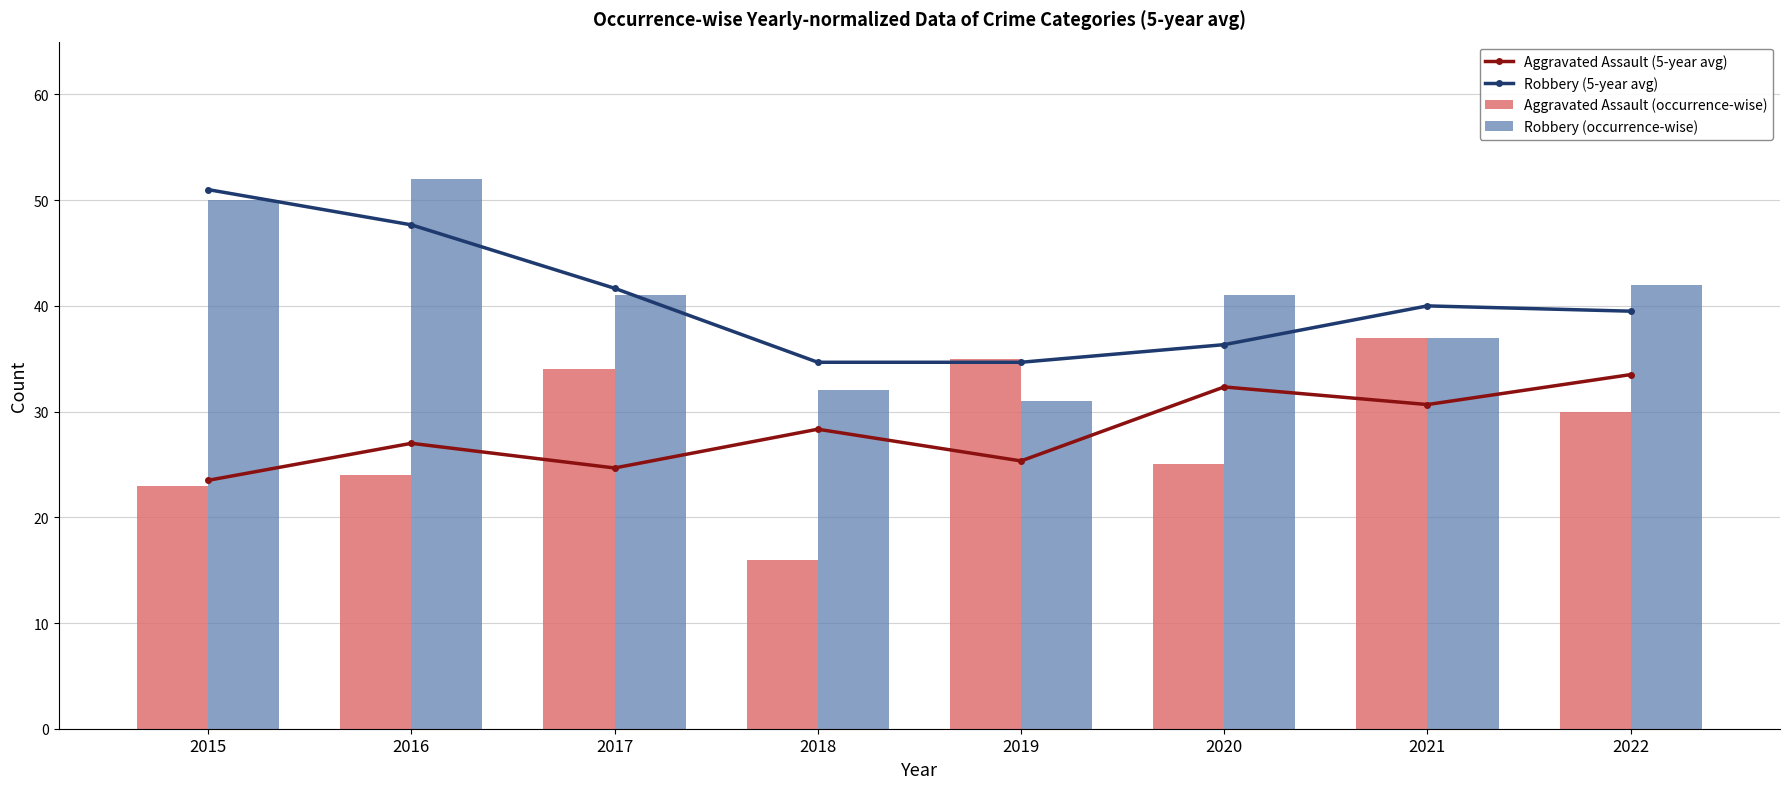

What are all the series names shown in the legend?

Aggravated Assault (5-year avg), Robbery (5-year avg), Aggravated Assault (occurrence-wise), Robbery (occurrence-wise)